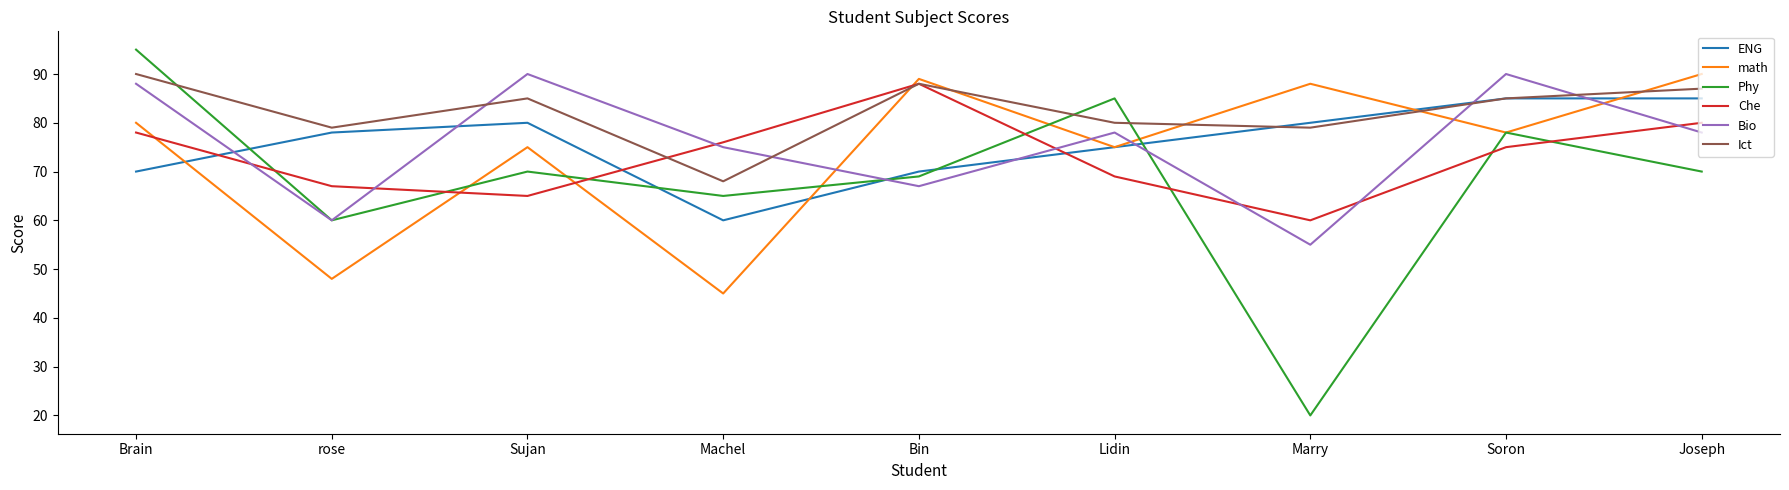

Reading left to right, extract all data points from this chart.

ENG: 70	78	80	60	70	75	80	85	85
math: 80	48	75	45	89	75	88	78	90
Phy: 95	60	70	65	69	85	20	78	70
Che: 78	67	65	76	88	69	60	75	80
Bio: 88	60	90	75	67	78	55	90	78
Ict: 90	79	85	68	88	80	79	85	87